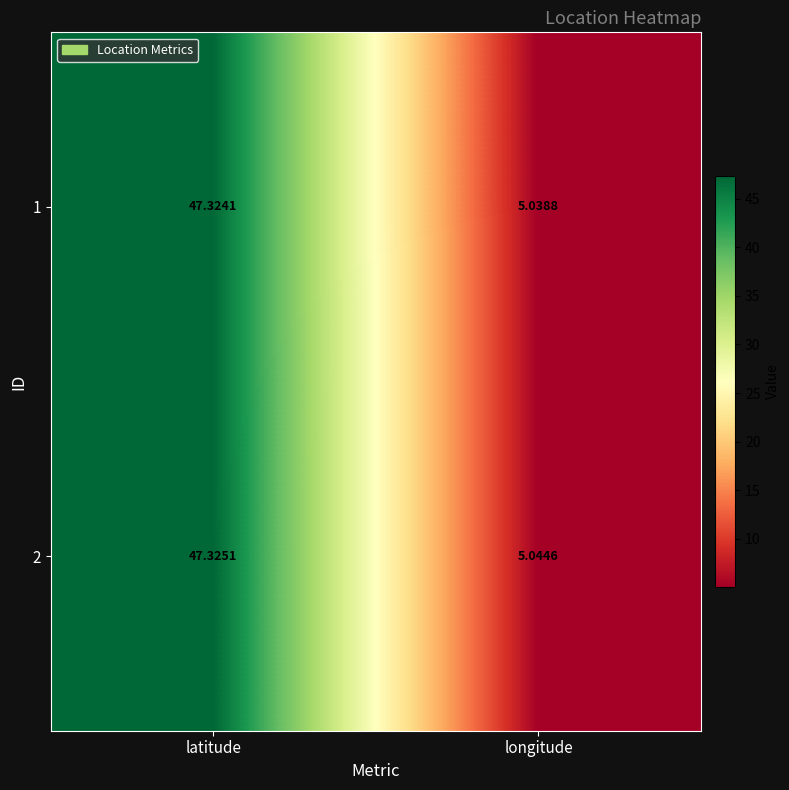

At which category is the sum across all series the highest?

latitude